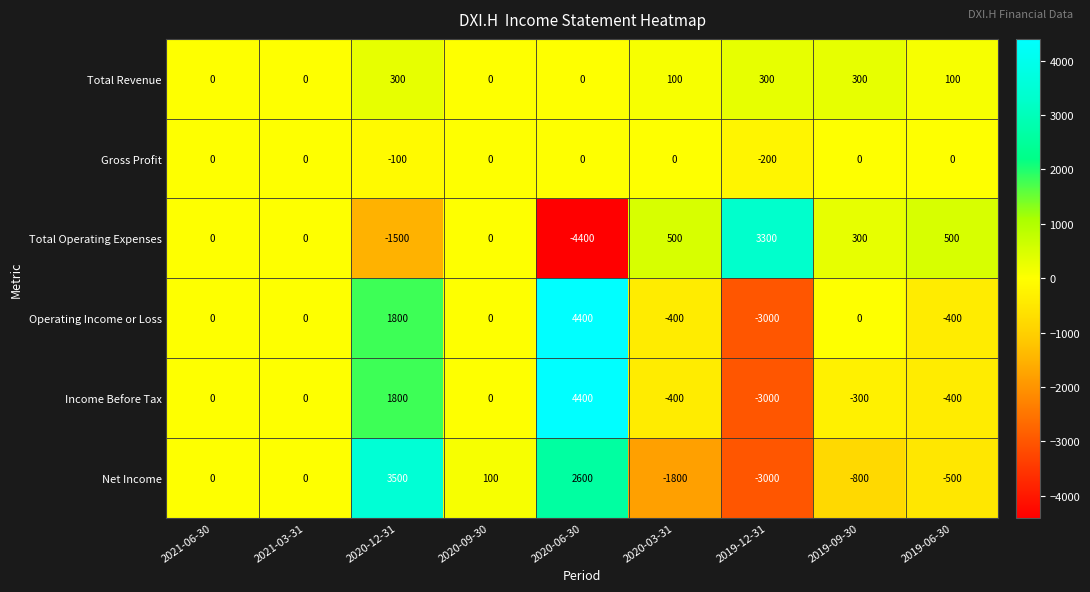

What is the smallest value displayed?

-4400